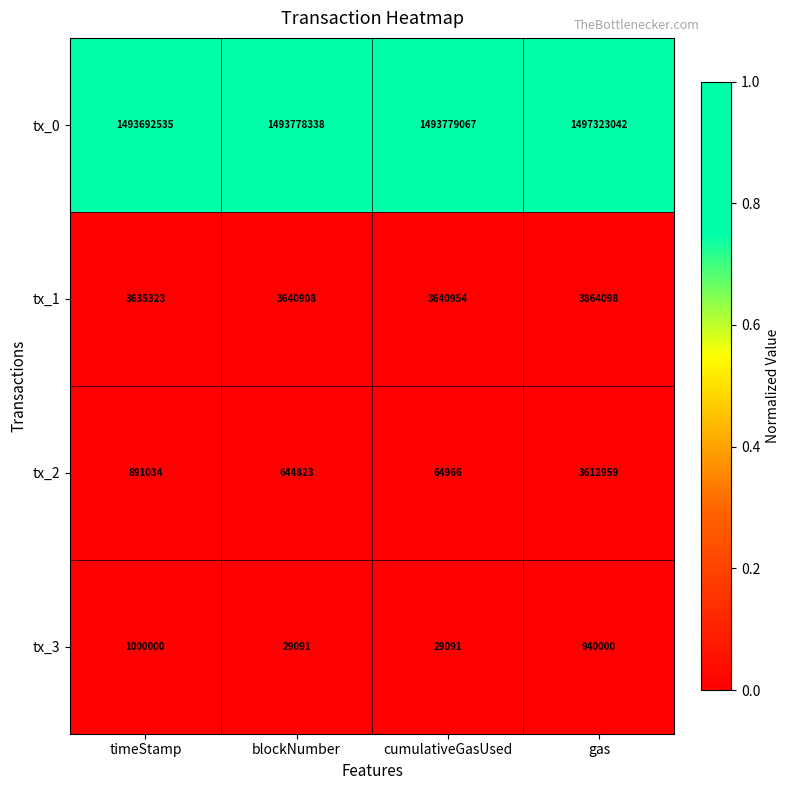

Reading left to right, list all the values displayed in this chart.

tx_0: timeStamp=1493692535	blockNumber=1493778338	cumulativeGasUsed=1493779067	gas=1497323042
tx_1: timeStamp=3635323	blockNumber=3640908	cumulativeGasUsed=3640954	gas=3864098
tx_2: timeStamp=891034	blockNumber=644823	cumulativeGasUsed=64966	gas=3612959
tx_3: timeStamp=1000000	blockNumber=29091	cumulativeGasUsed=29091	gas=940000